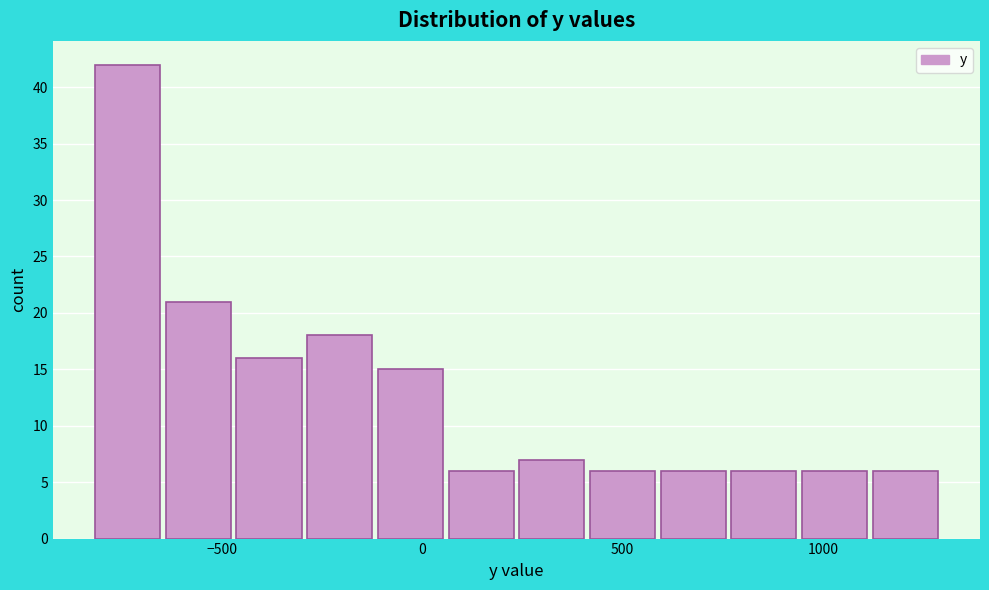

Around what value on the x-axis is the tallest bar? Give the approximate position of its centre, as read against the axis.

-750